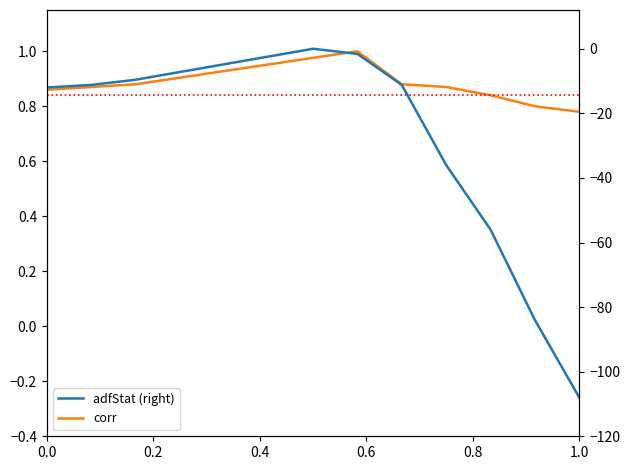

Reading left to right, what are all the values shown in this chart?

corr: 0.9	0.9	0.9	0.9	0.9	1.0	1.0	1.0	0.9	0.9	0.8	0.8	0.8
adfStat (right): -12.0	-11.2	-9.6	-7.2	-4.8	-2.4	-0.0	-1.6	-11.2	-36.0	-56.0	-84.0	-108.0